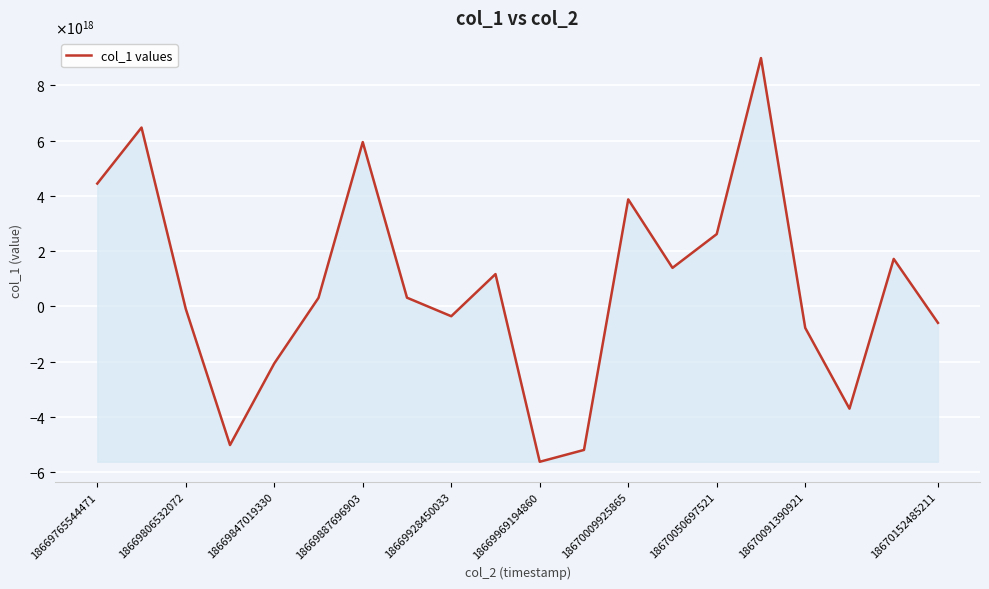

True or false: there are more than 2 points higher than both neighbors.

True